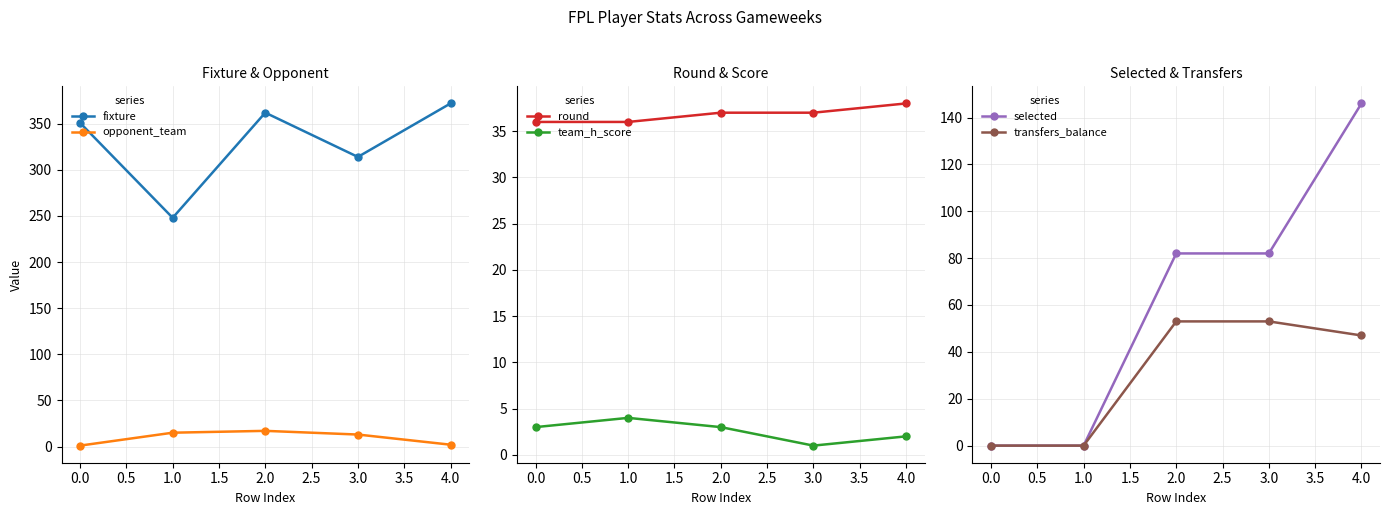

Count the selected values in the range 0 to 82.

4